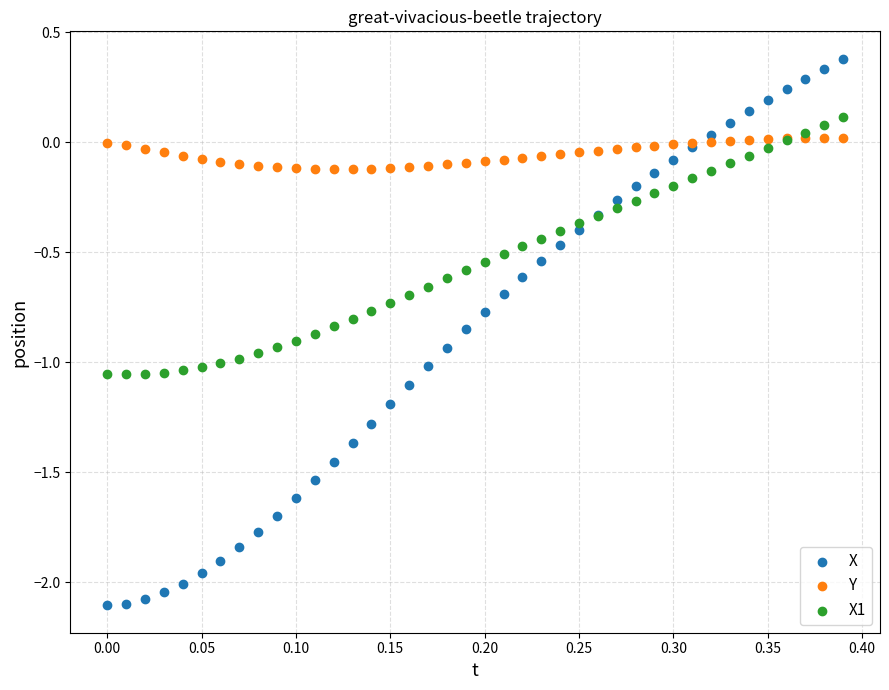

Which series has the largest Y range (max minus min)?

X